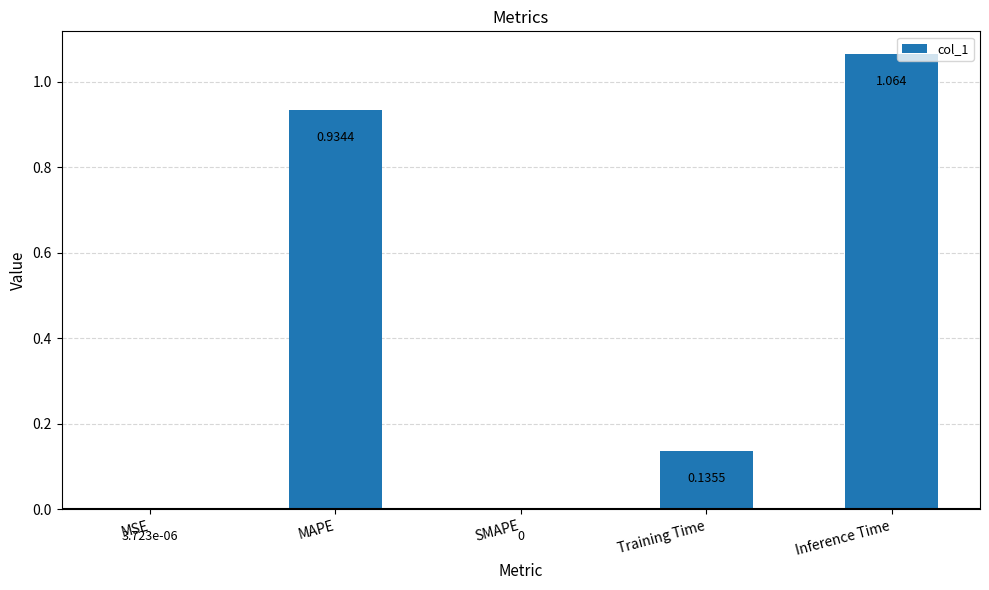

At which category does the chart reach its peak across all series?

Inference Time